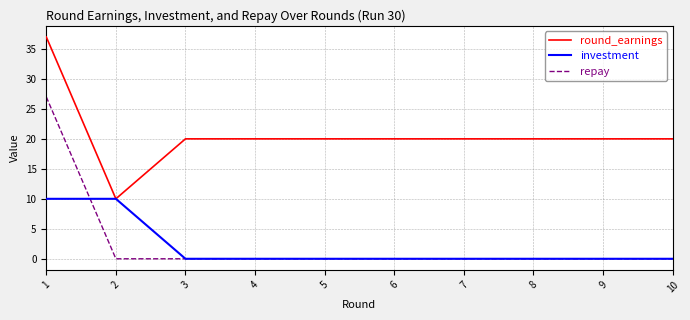

Is it true that repay equals 0 at 8?

True